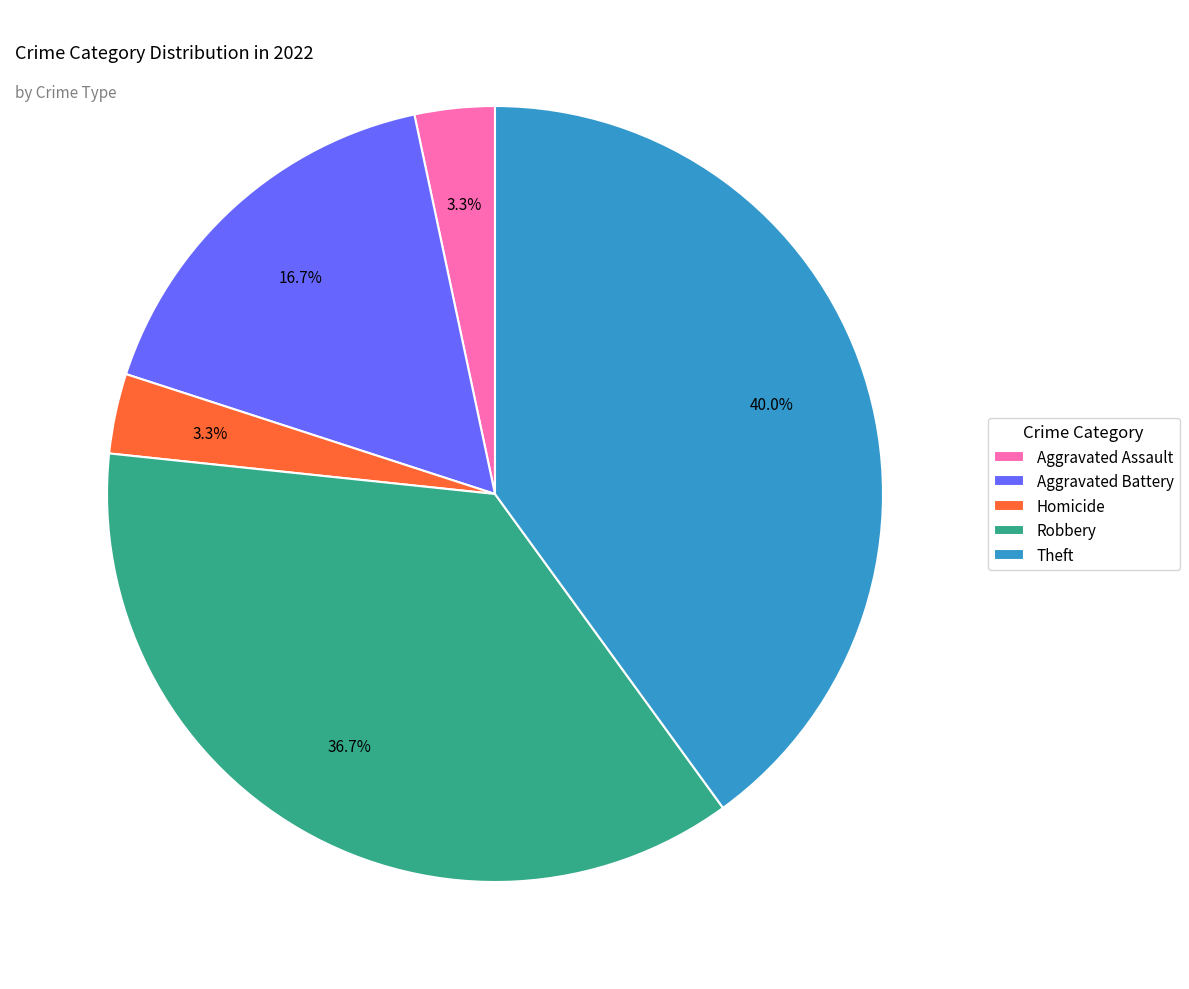

Is Homicide the majority of the pie?

No